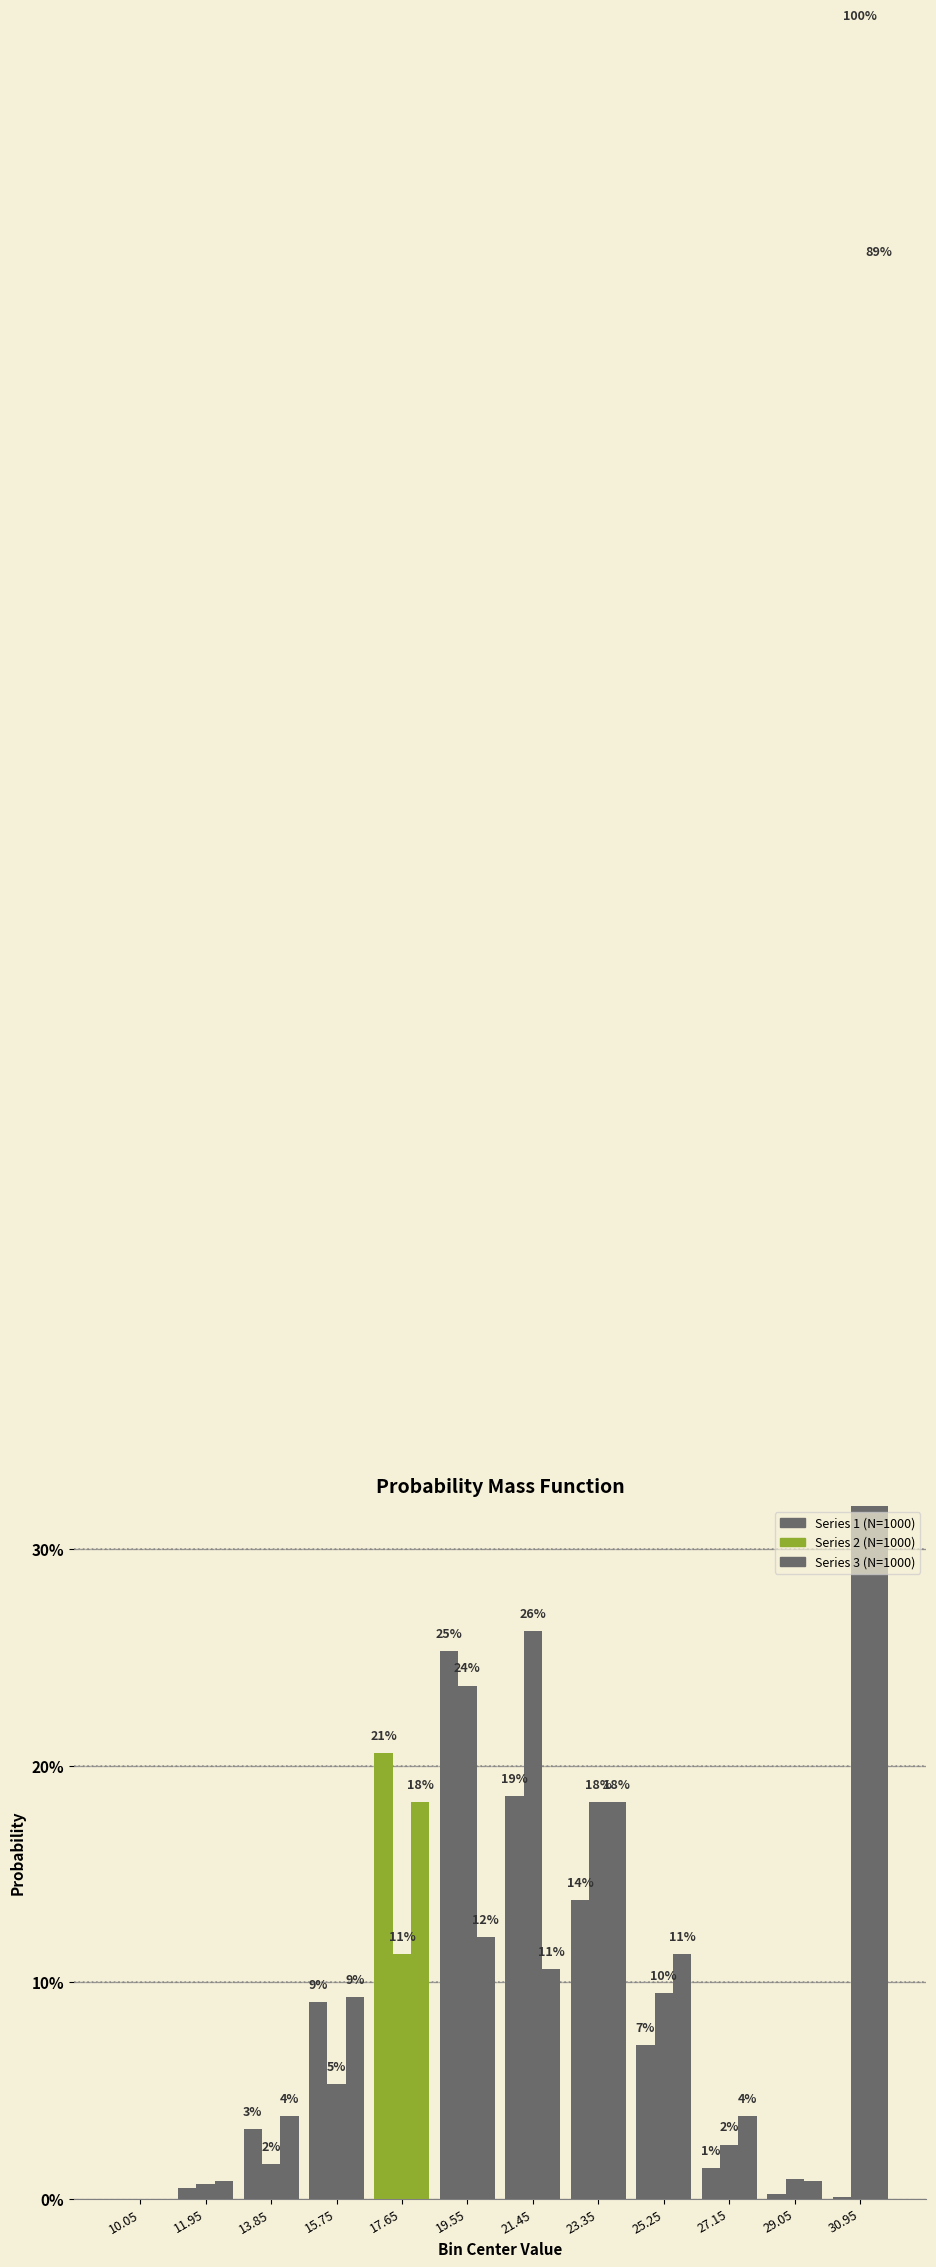

Does the chart contain stacked bars?

No